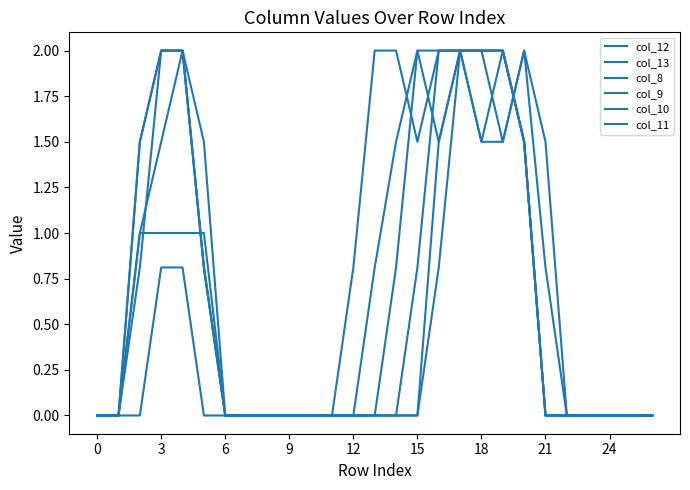

Does the chart have visible grid lines?

No